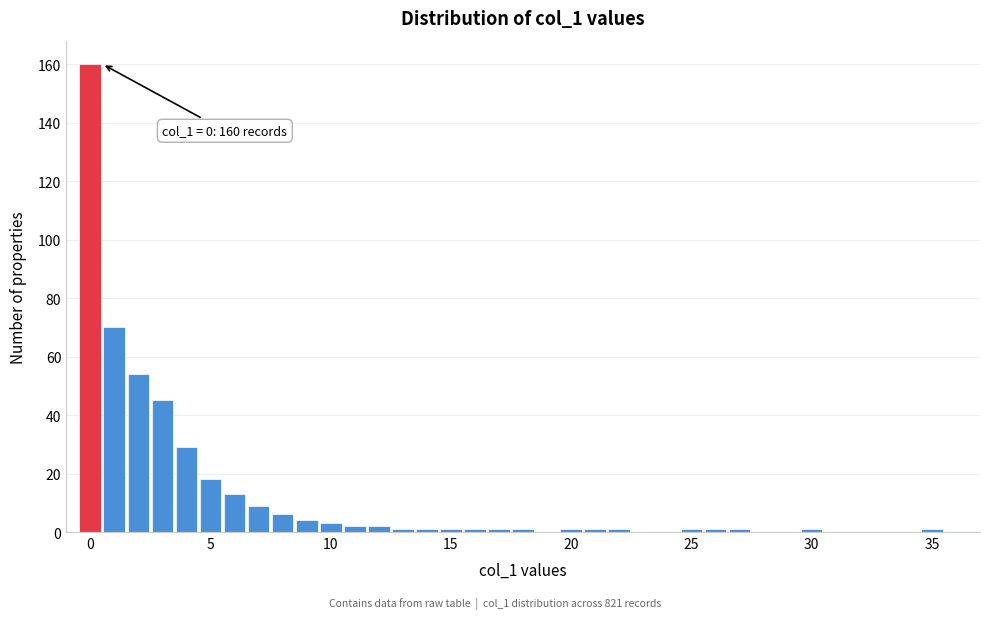

Around what value on the x-axis is the tallest bar? Give the approximate position of its centre, as read against the axis.

0.0